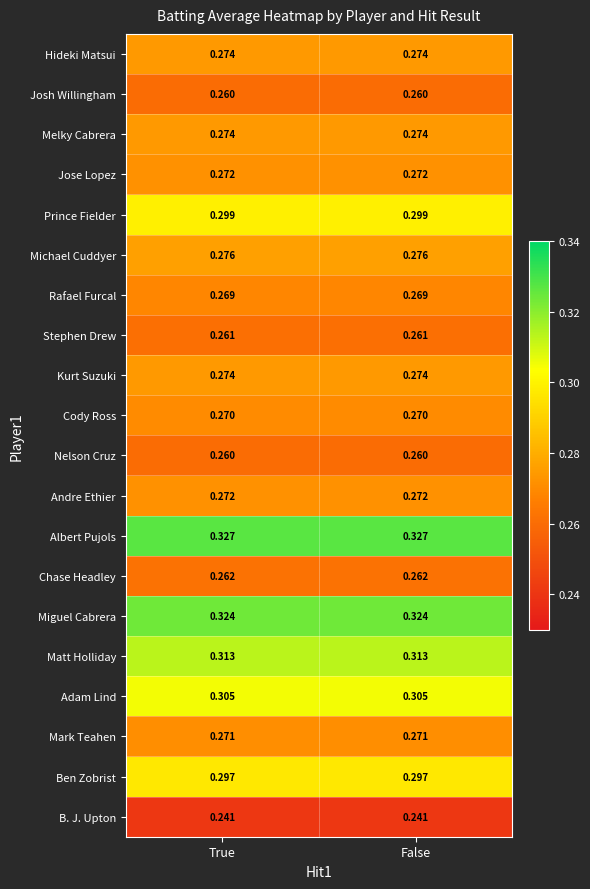

Is the value of B. J. Upton at True greater than the value of Albert Pujols at True?

No